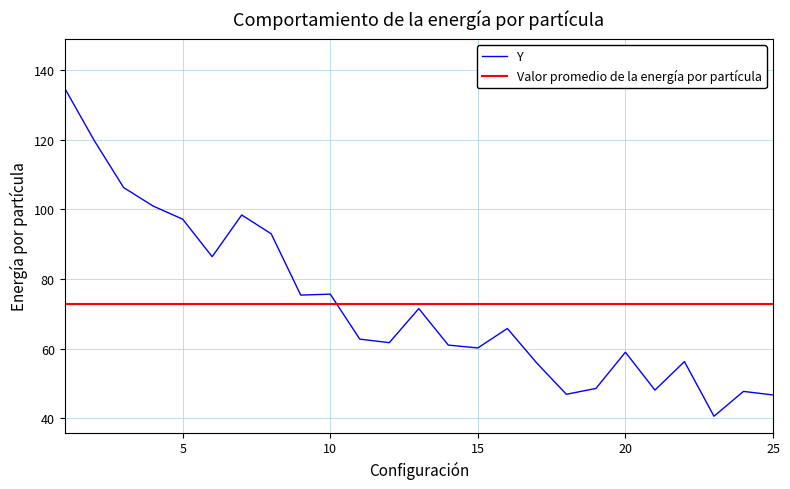

What is the change in value from 6 to 9?

-11.0